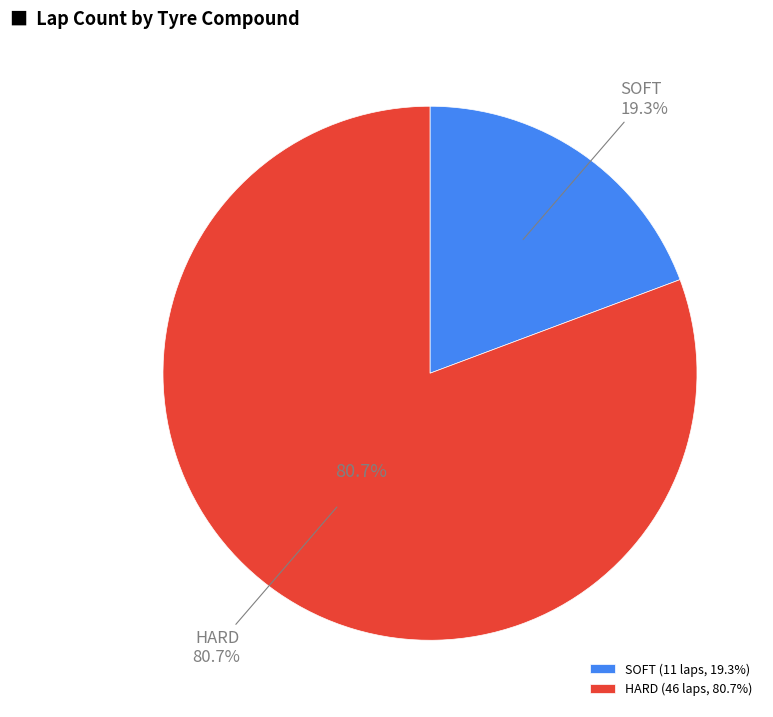

Count the number of slices in the pie.

2